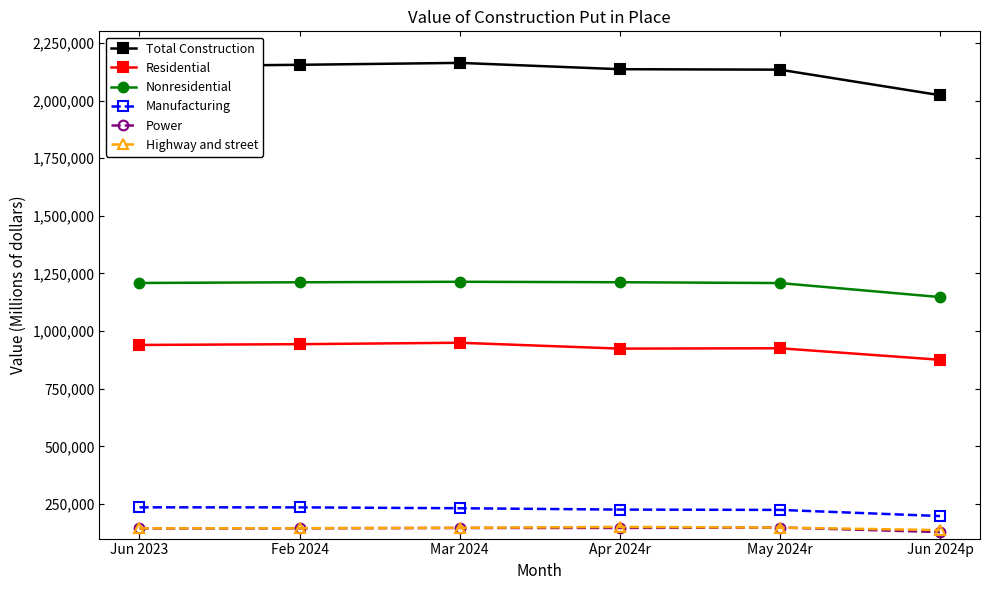

What is the value of the Nonresidential point at the 2nd from the left?

1211653